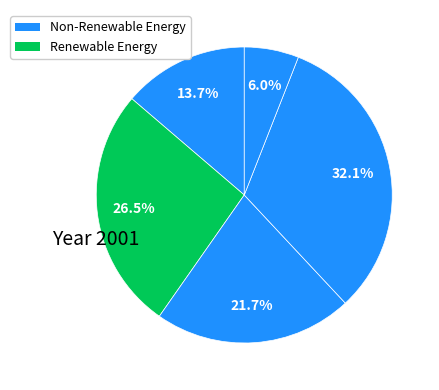

Count the number of slices in the pie.

5